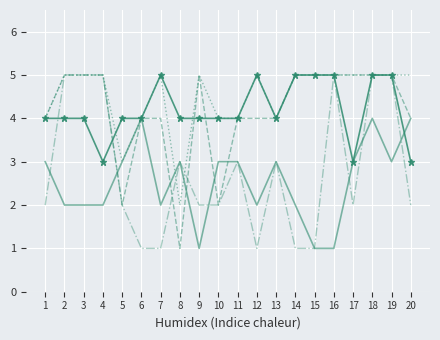

What is the total value across all series at 17?

18